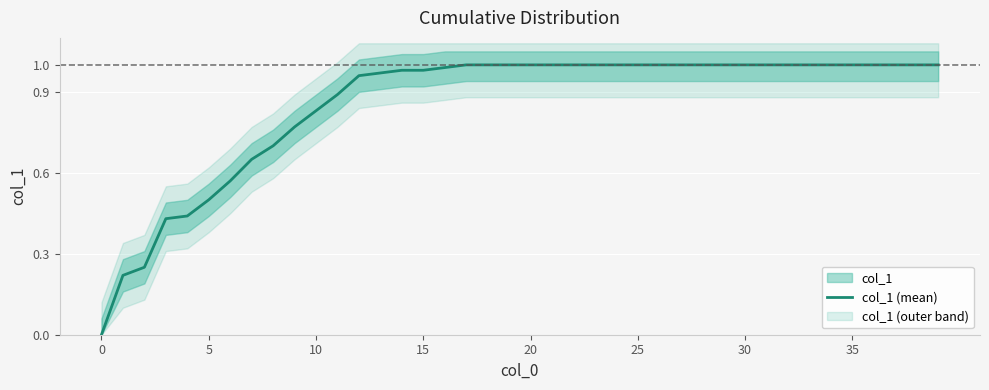

Which label corresponds to the largest value in the chart?

17